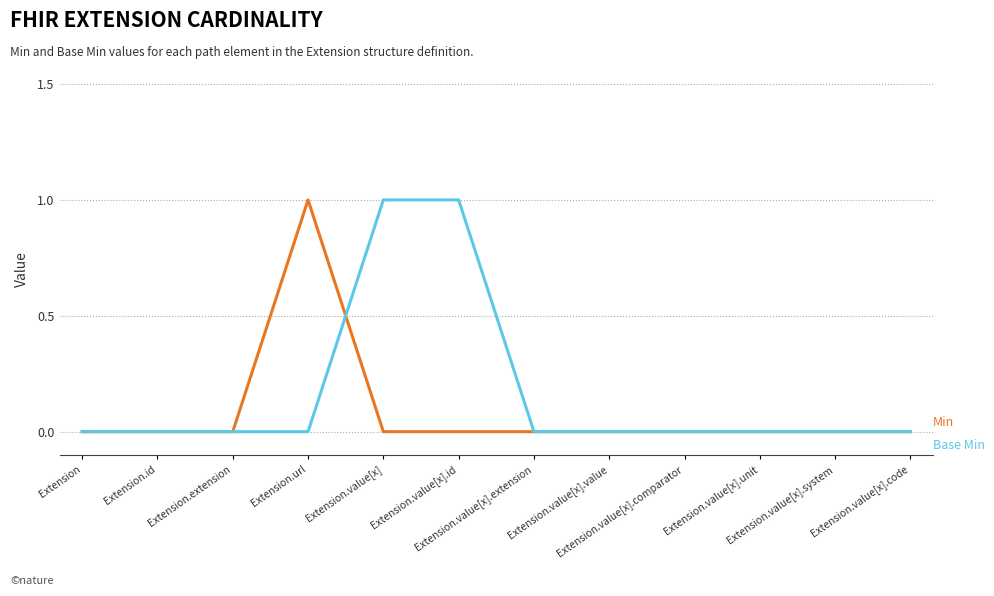

Does the chart have visible grid lines?

Yes